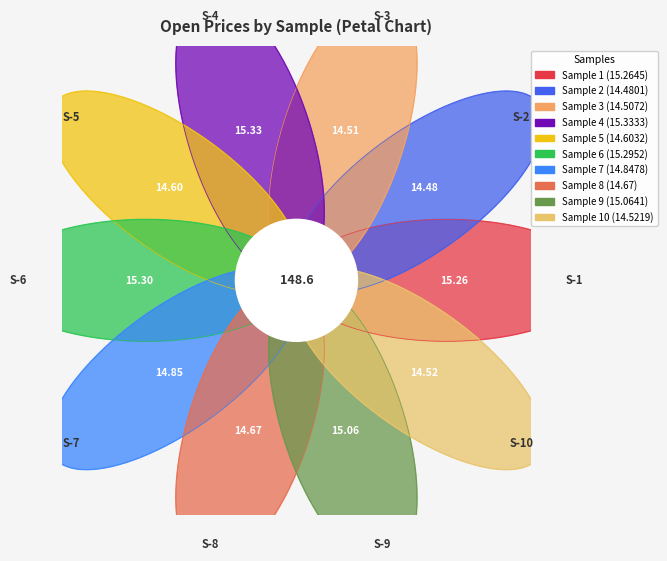

Rank the categories by value from highest to lowest.

4, 6, 1, 9, 7, 8, 5, 10, 3, 2